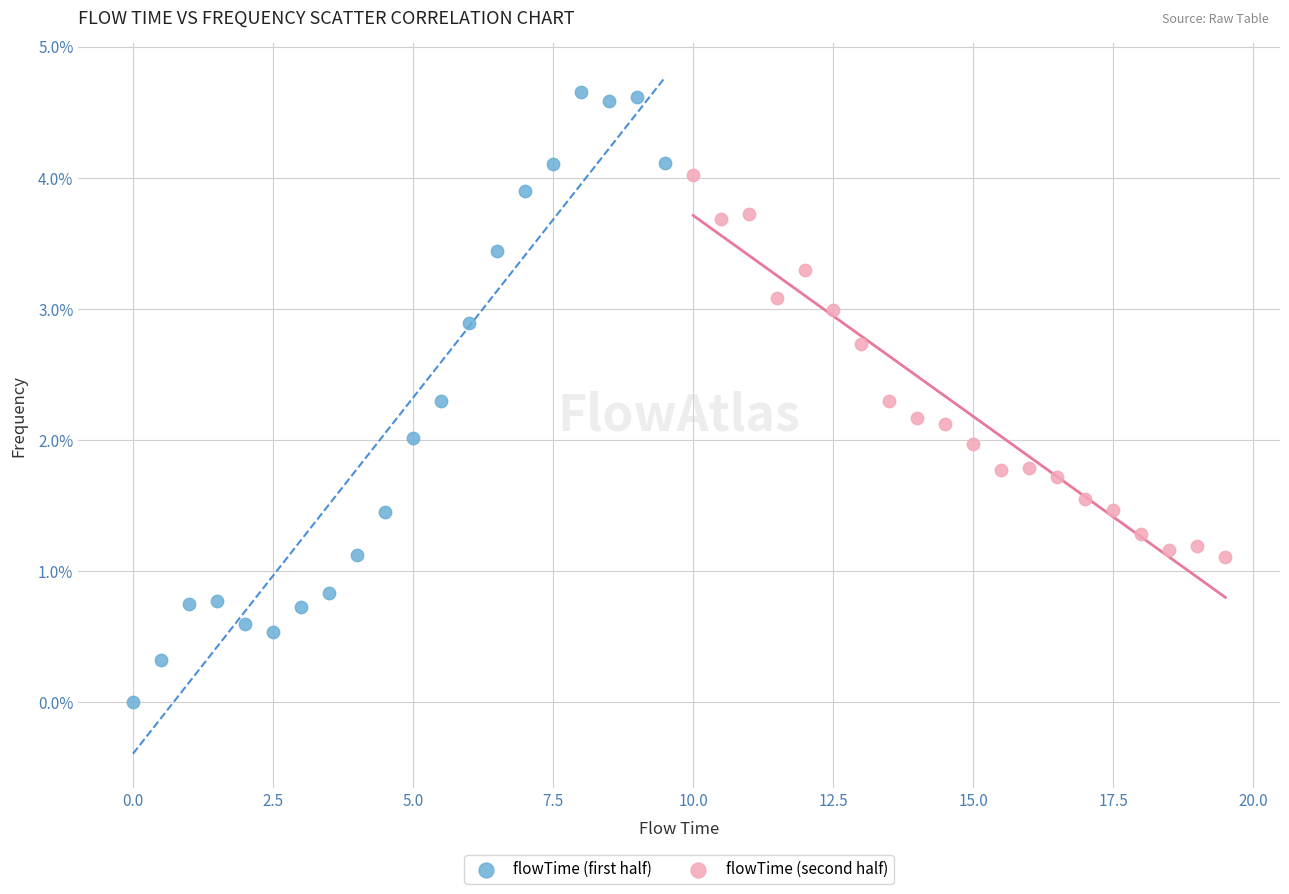

Which series contains the highest Y value?

flowTime (first half)